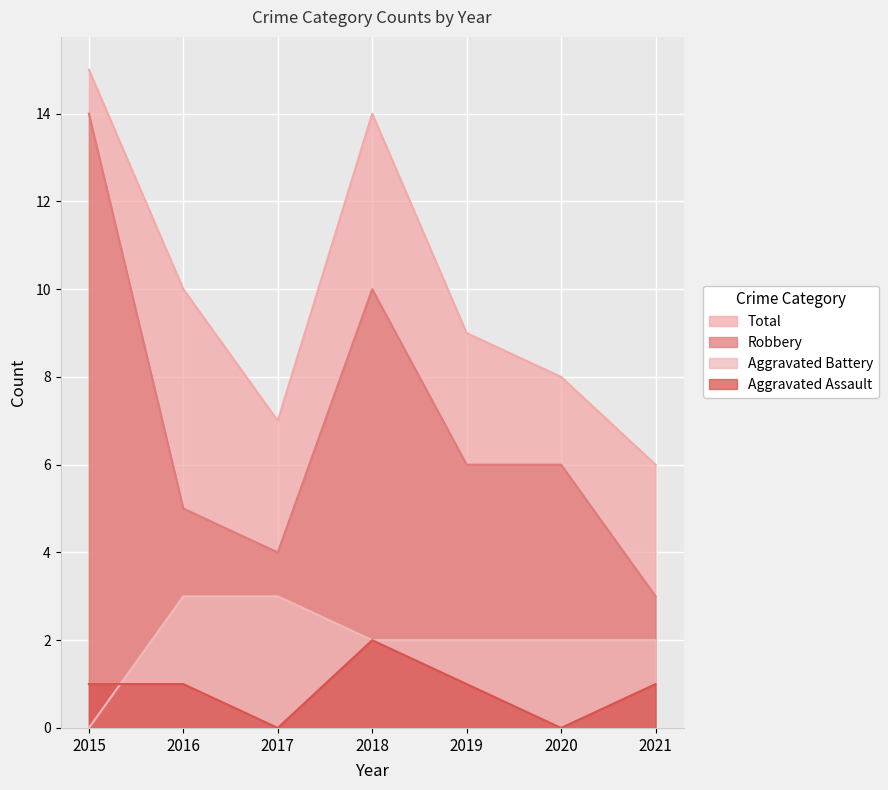

Which series has the largest total across all categories?

Total